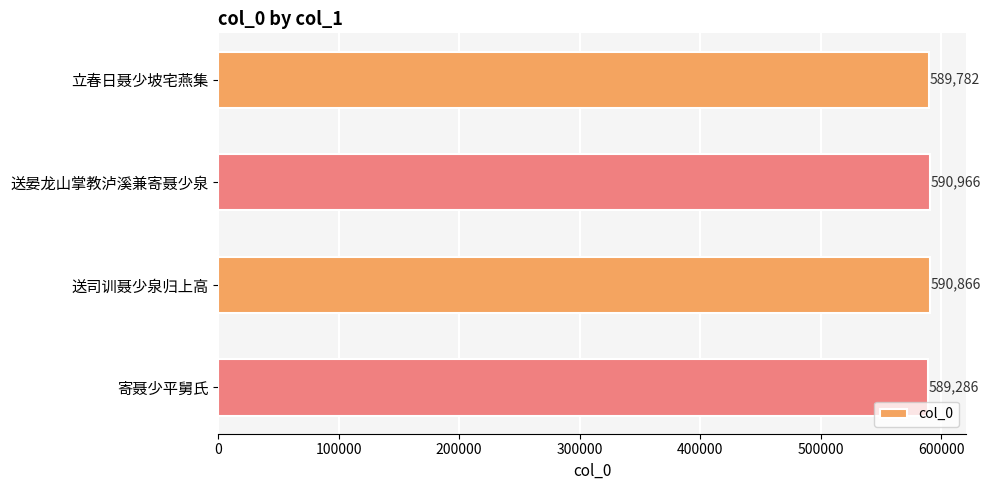

Rank the categories by value from highest to lowest.

送晏龙山掌教泸溪兼寄聂少泉, 送司训聂少泉归上高, 立春日聂少坡宅燕集, 寄聂少平舅氏